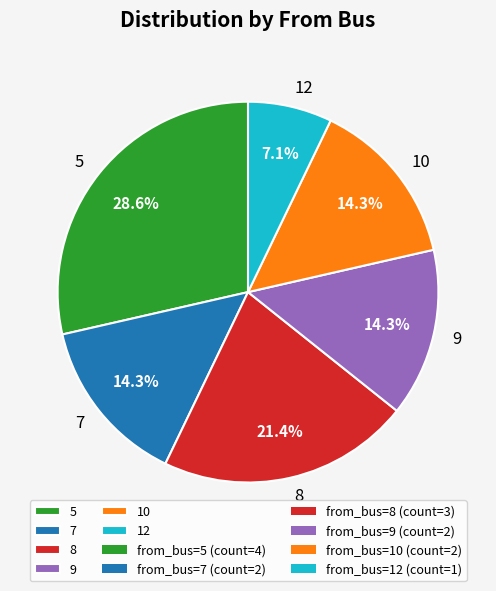

What portion of the pie excludes 10?

85.7%